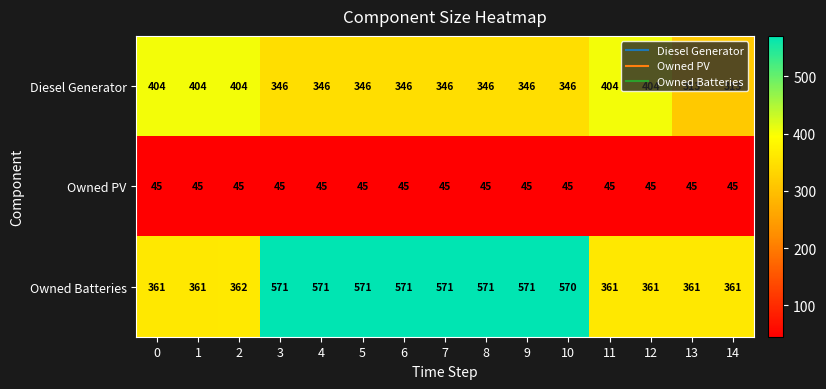

At how many categories does at least one series exceed 546?

8